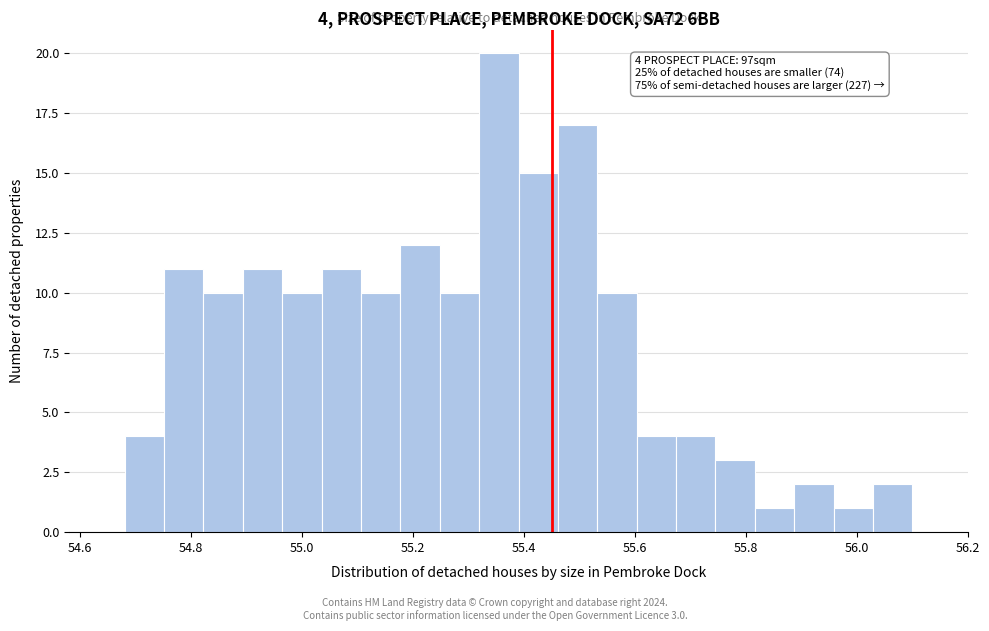

Around what value on the x-axis is the tallest bar? Give the approximate position of its centre, as read against the axis.

55.36